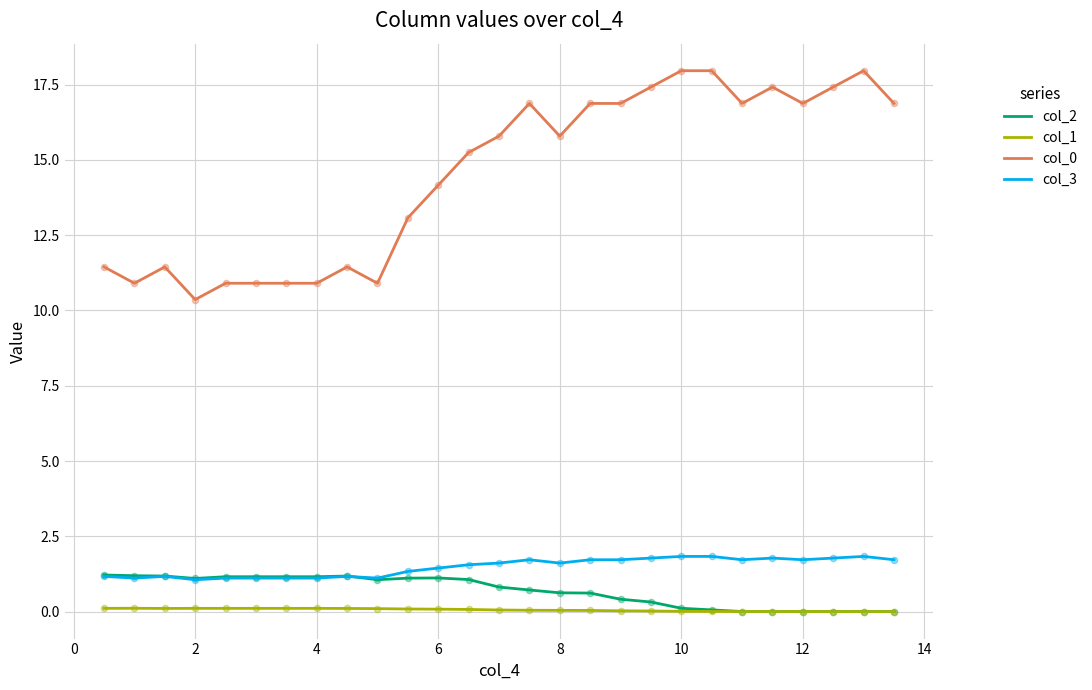

True or false: col_0 and col_2 cross at least once.

False